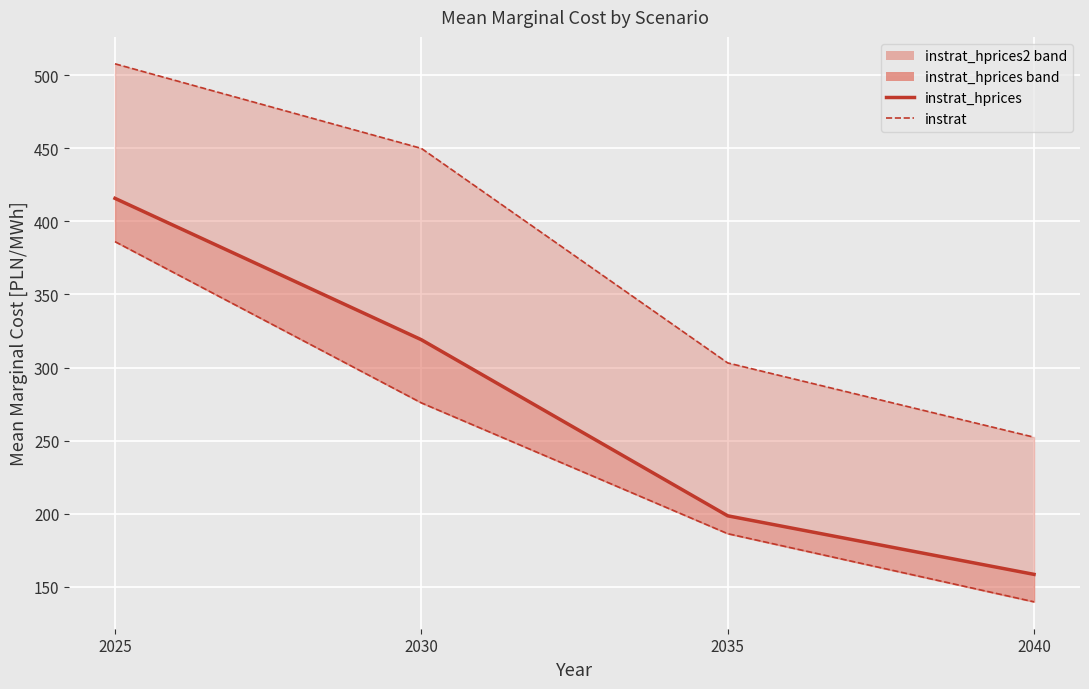

What is the average value of the instrat_hprices2 (line) series?

378.3